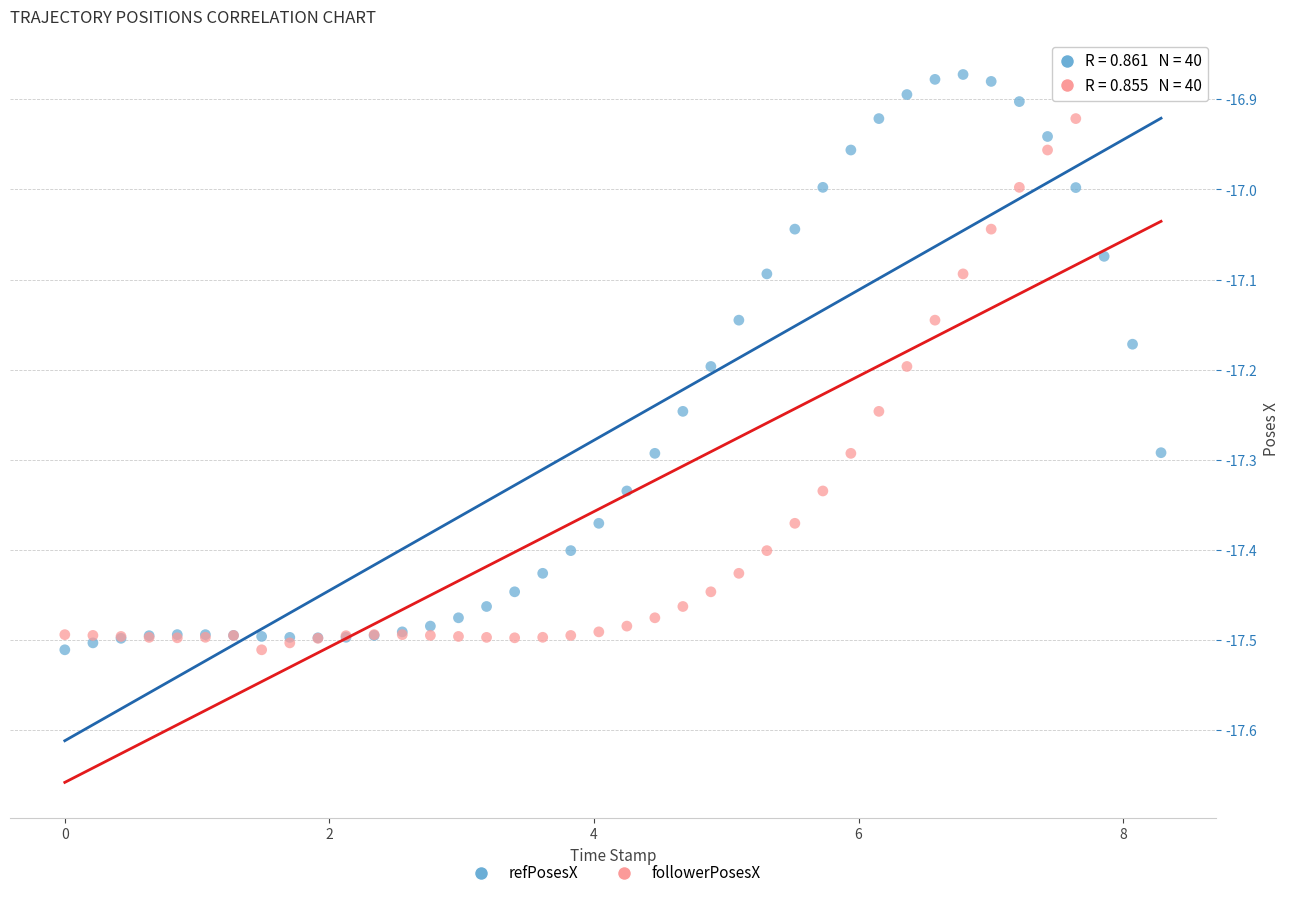

What is the X range (max minus min) for the scatter plot?

8.3